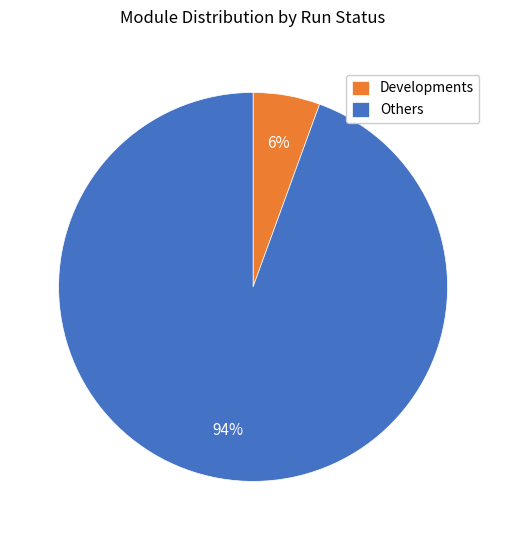

To the nearest percent, what is the average slice percentage?

50%